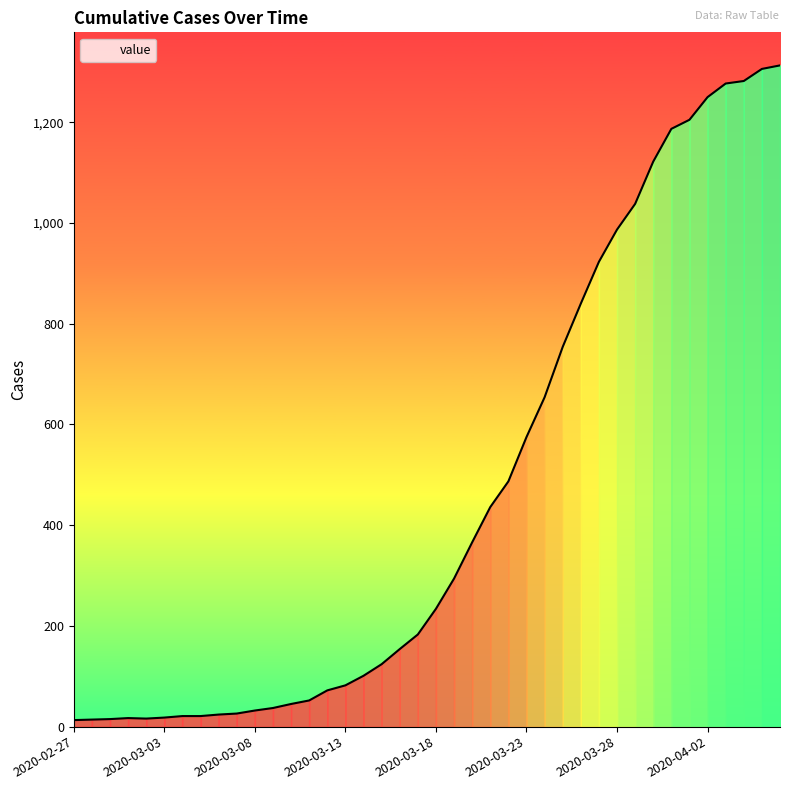

What is the maximum value shown in the chart?

1313